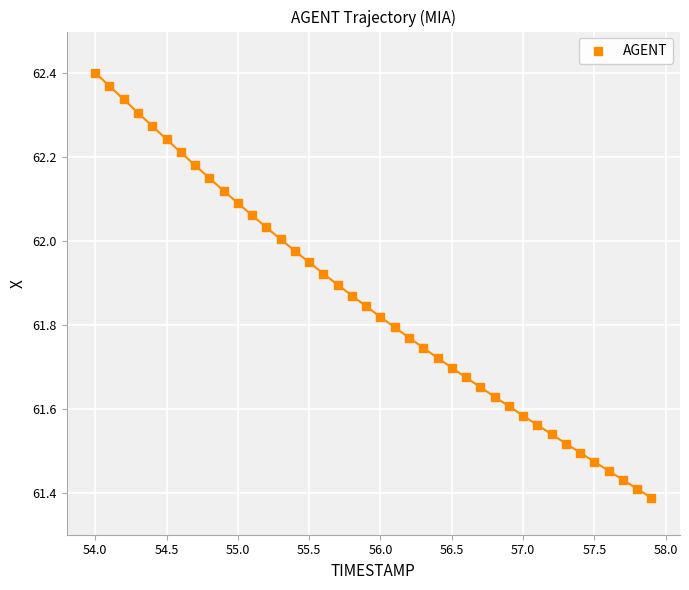

What is the range of X values (max minus min)?

3.9